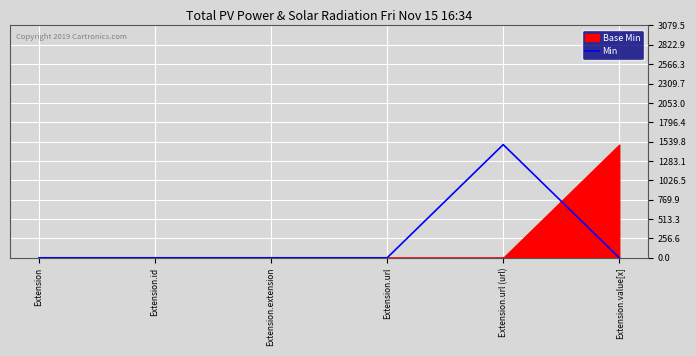

What is the label of the 1st point from the left?

Extension